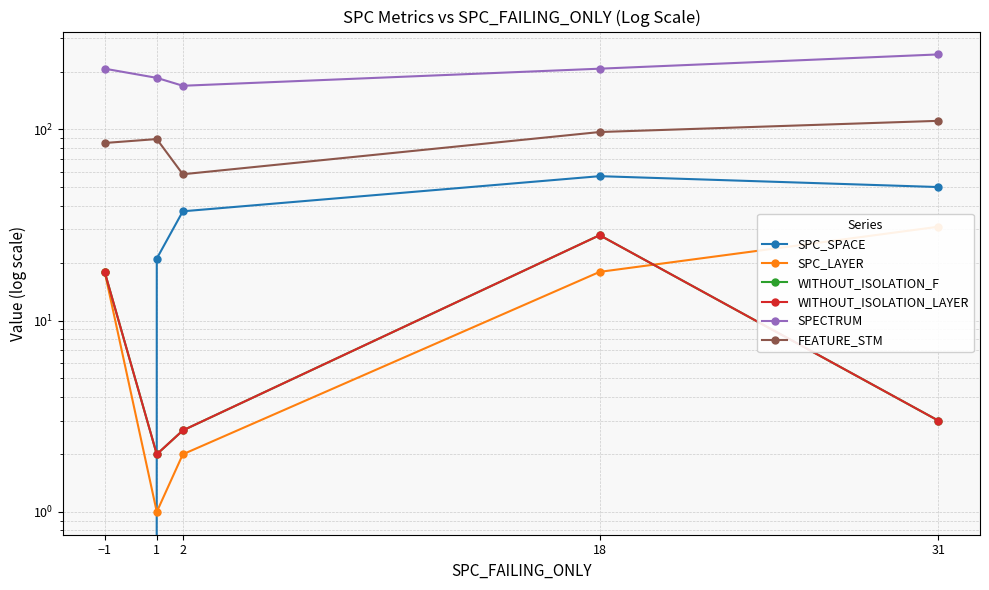

Which category has the lowest value in the SPC_SPACE series?

−1